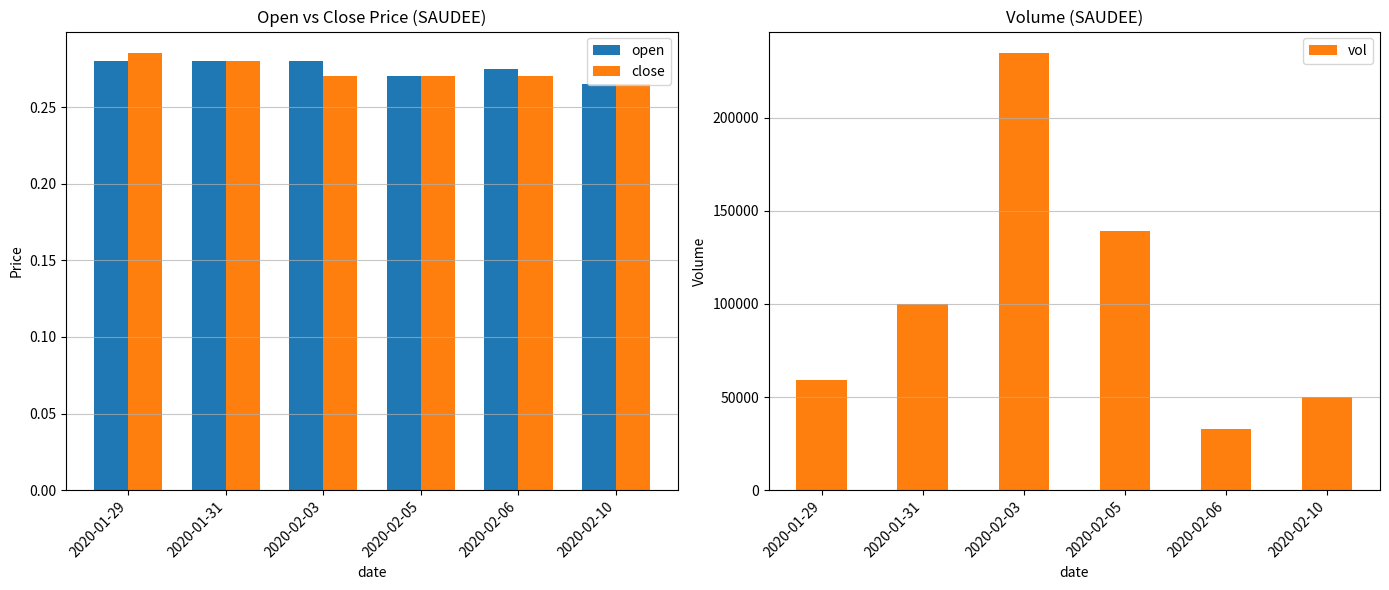

Count the number of data series in this chart.

3